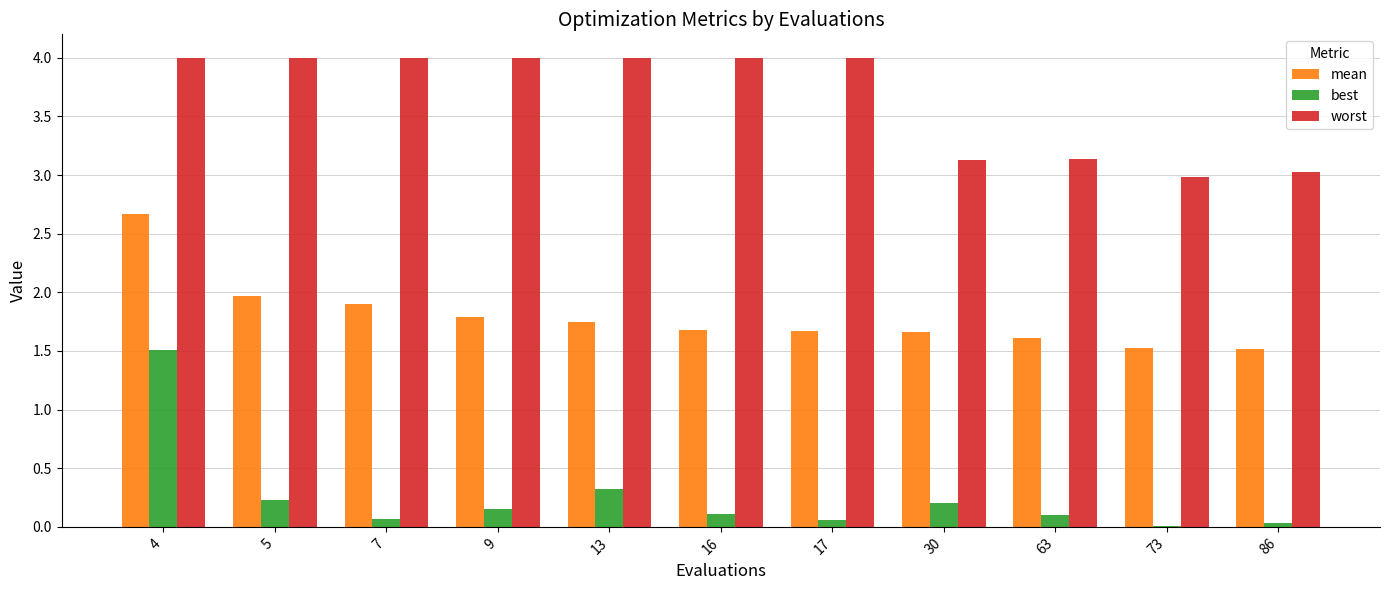

How many data points in worst are above 3?

10